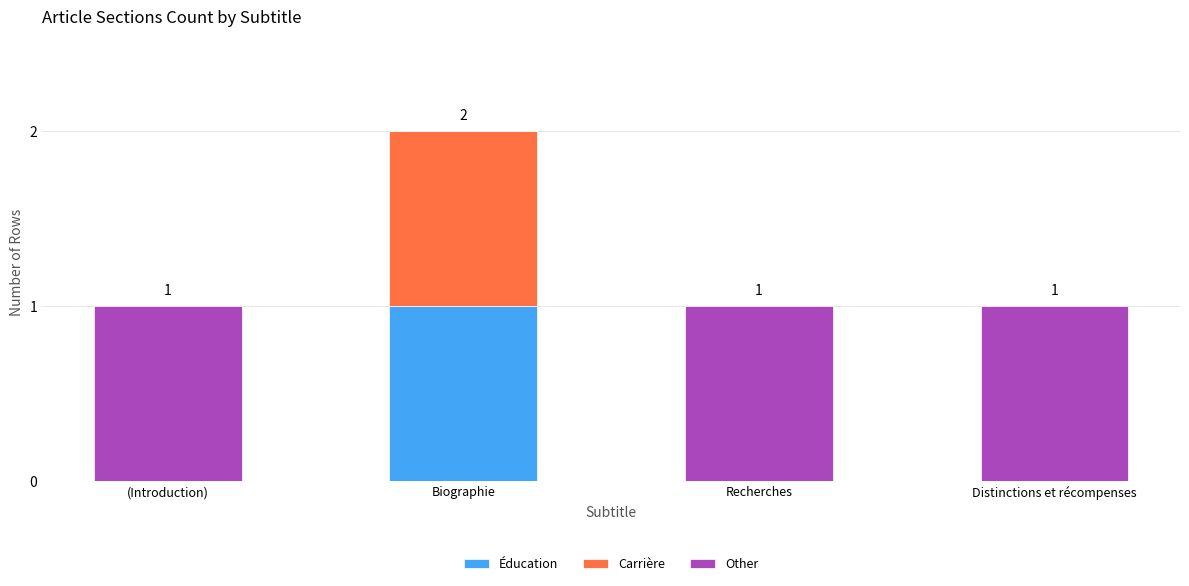

The Éducation series shows 1 at Biographie. True or false?

True